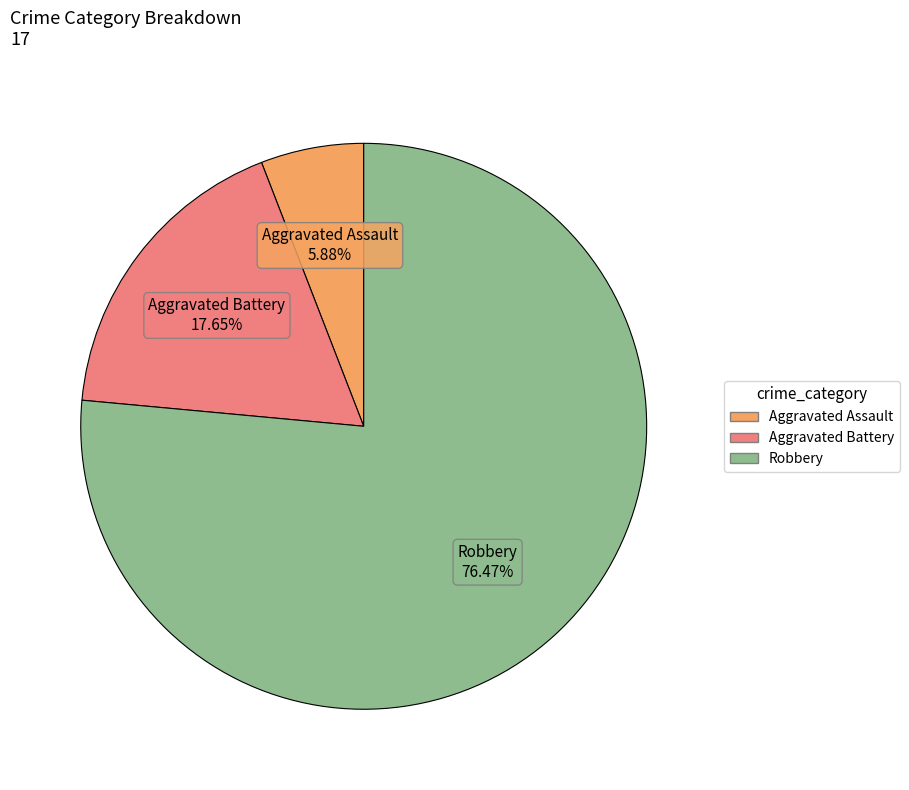

To the nearest percent, what portion does Aggravated Battery represent?

18%